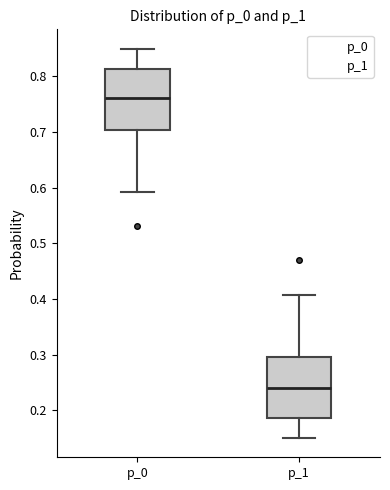

Reading left to right, read every box against the y-axis: the position of its median line, the range the box covers, and the ends of its whiskers. The values are not printed on the chart, so give them approximately, as read against the axis.

p_0: median 0.76, box 0.70 to 0.81, whiskers 0.59 to 0.85
p_1: median 0.24, box 0.19 to 0.30, whiskers 0.15 to 0.41